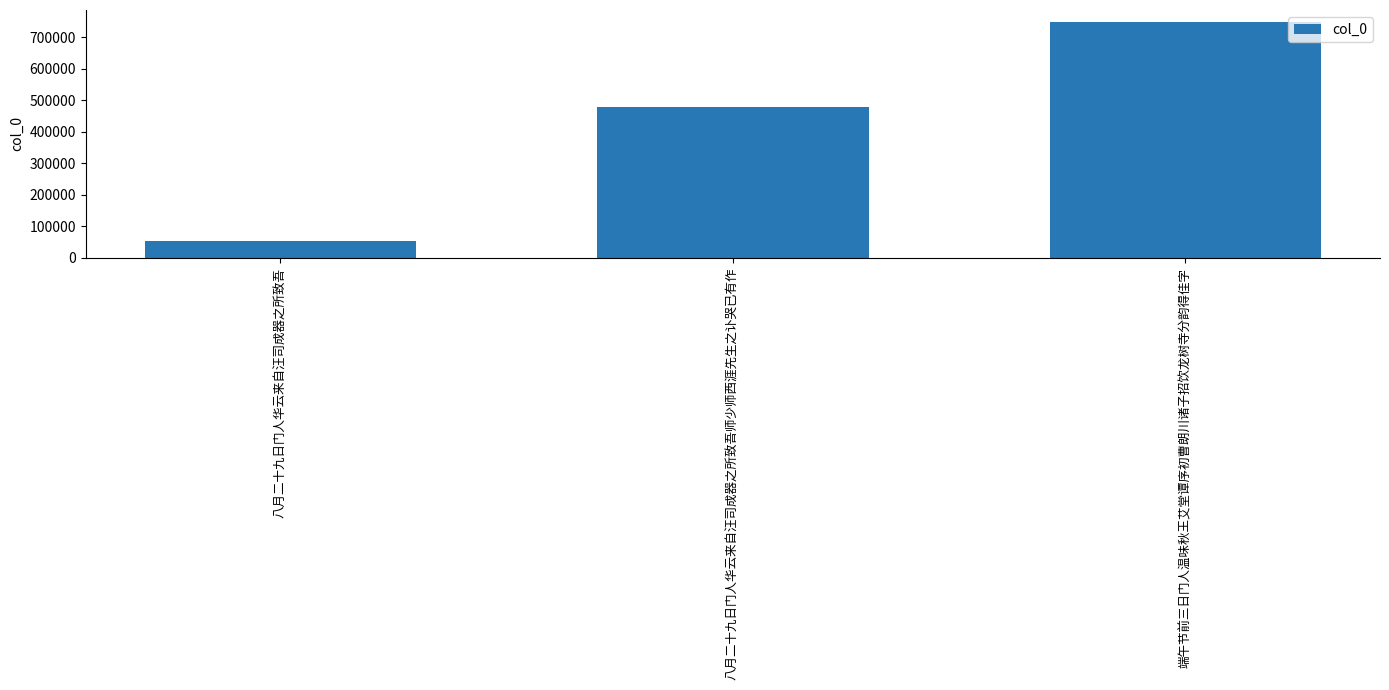

What is the ratio of the value at 八月二十九日门人华云来自汪司成器之所致吾师少师西涯先生之讣哭已有作 to the value at 端午节前三日门人温味秋王艾堂谭序初曹朗川诸子招饮龙树寺分韵得佳字?

0.6